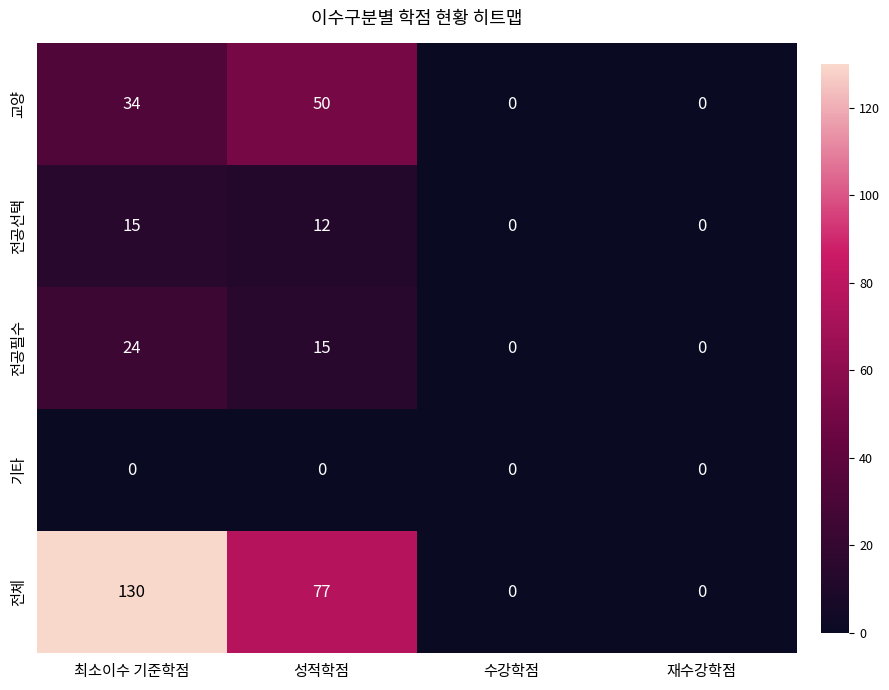

Is it true that 전공필수 equals 15 at 성적학점?

True